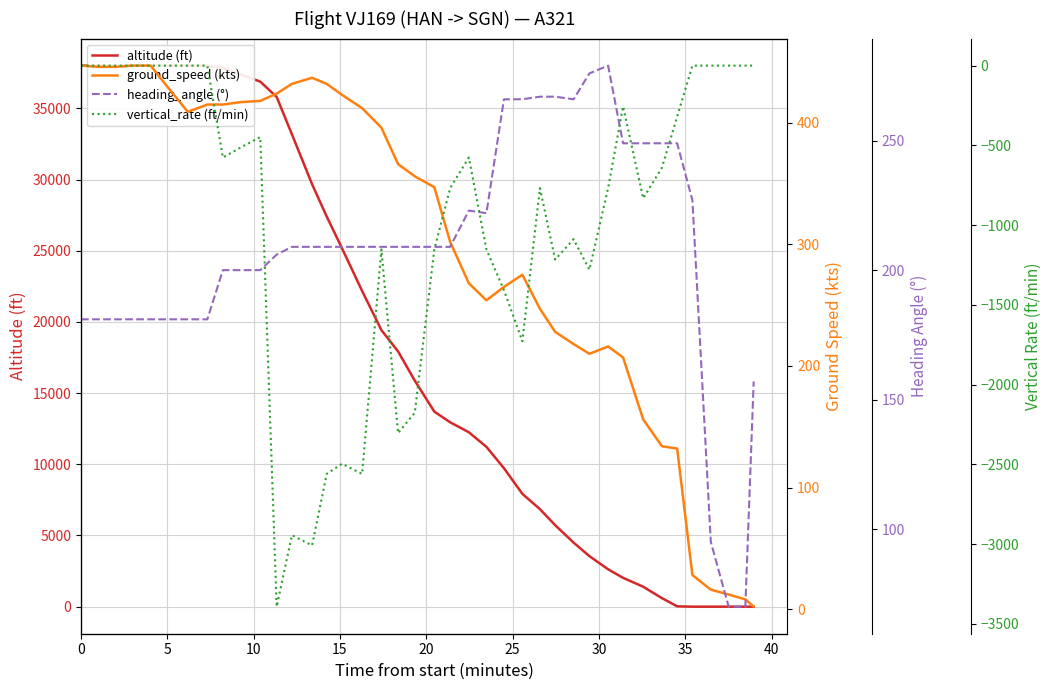

Reading left to right, extract all data points from this chart.

altitude (ft): 38000	38000	38000	38000	38000	38000	38000	38000	37850	37375	36875	35800	33175	29675	27400	25175	22175	19425	17925	15875	13700	12950	12250	11225	9725	7925	6850	5725	4500	3550	2625	2025	1400	600	25	0	0	0	0	0
ground_speed (kts): 447	446	446	447	447	430	409	415	415	417	418	424	432	437	432	423	412	396	366	356	347	302	268	254	265	275	247	228	218	210	216	207	156	134	132	28	16	12	8	2
heading_angle (°): 181	181	181	181	181	181	181	181	200	200	200	206	209	209	209	209	209	209	209	209	209	209	223	222	266	266	267	267	266	276	279	249	249	249	249	227	95	70	70	157
vertical_rate (ft/min): 0	0	0	0	0	0	0	0	-576	-512	-448	-3392	-2944	-3008	-2560	-2496	-2560	-1152	-2304	-2176	-1152	-768	-576	-1152	-1408	-1728	-768	-1216	-1088	-1280	-768	-256	-832	-640	-320	0	0	0	0	0